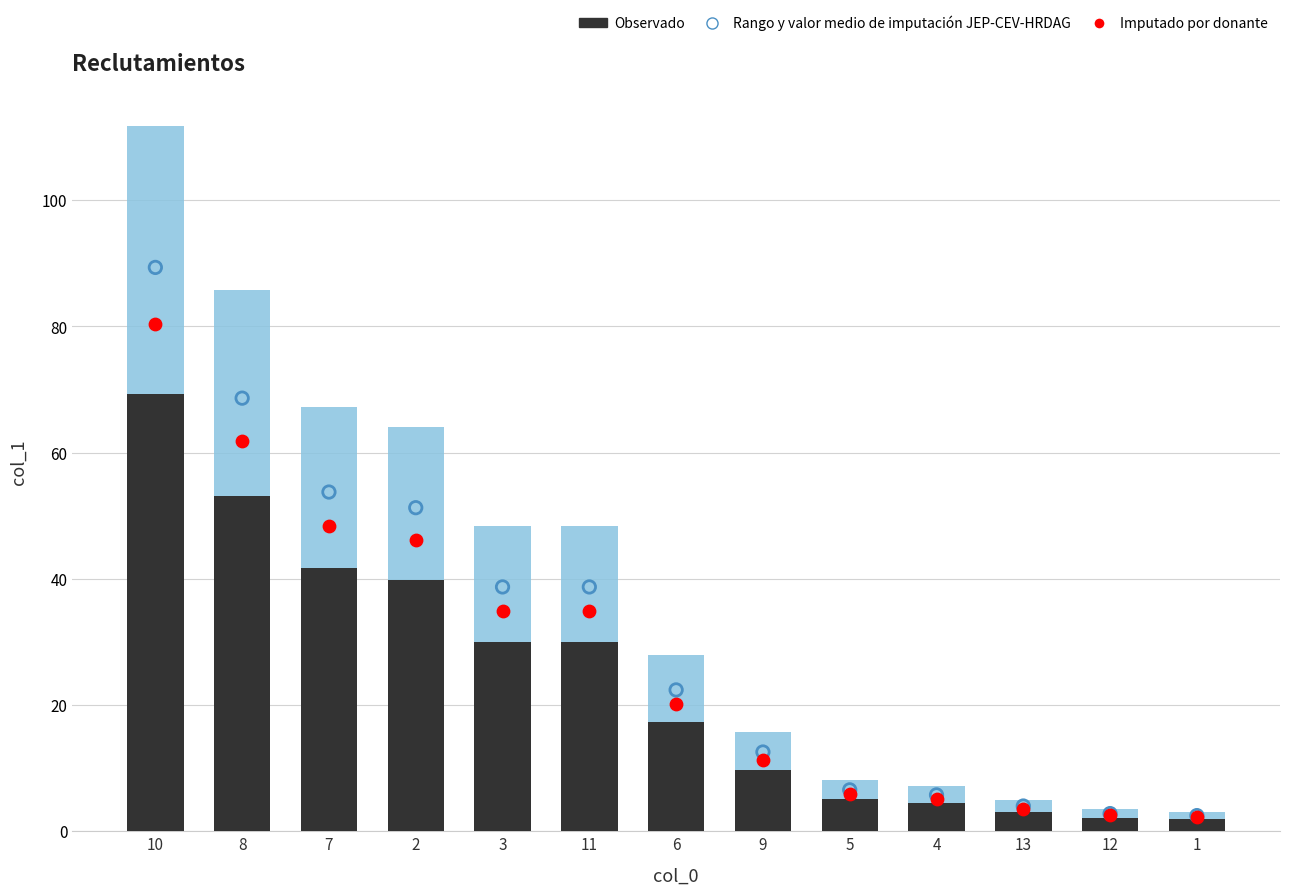

At which category is the sum across all series the highest?

10